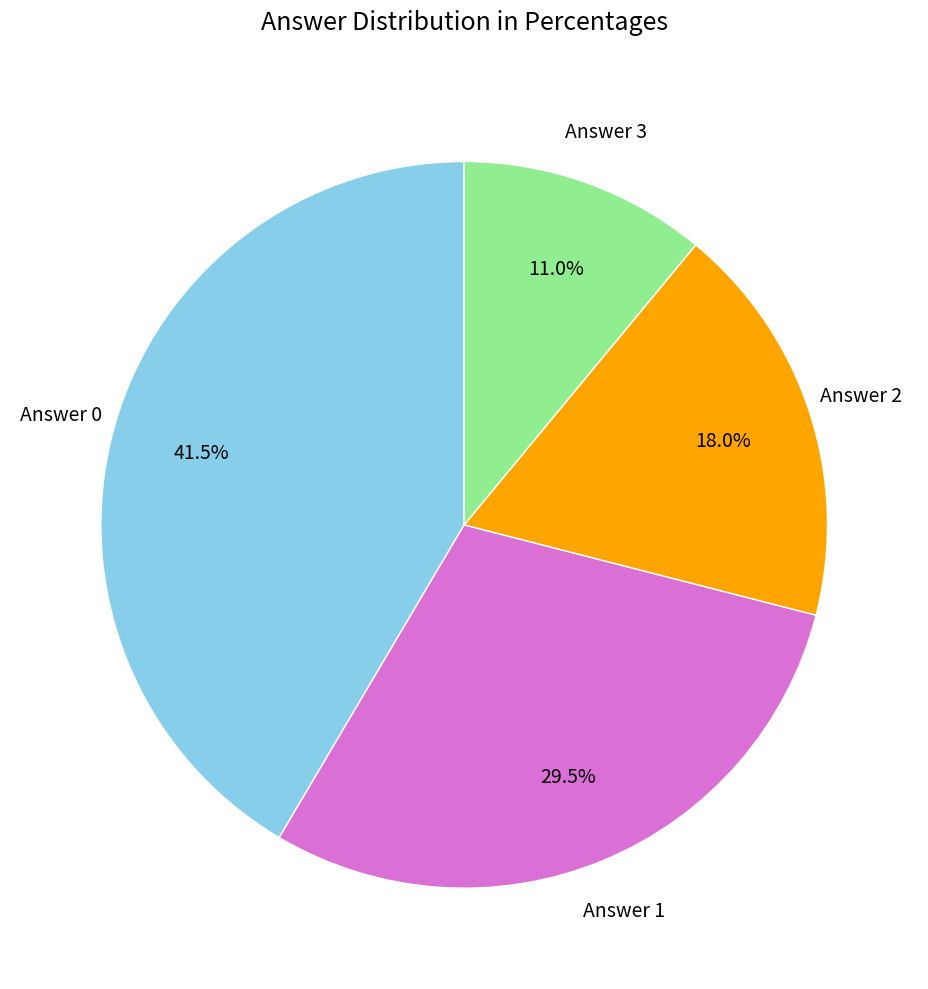

Is there a majority slice in this chart?

No